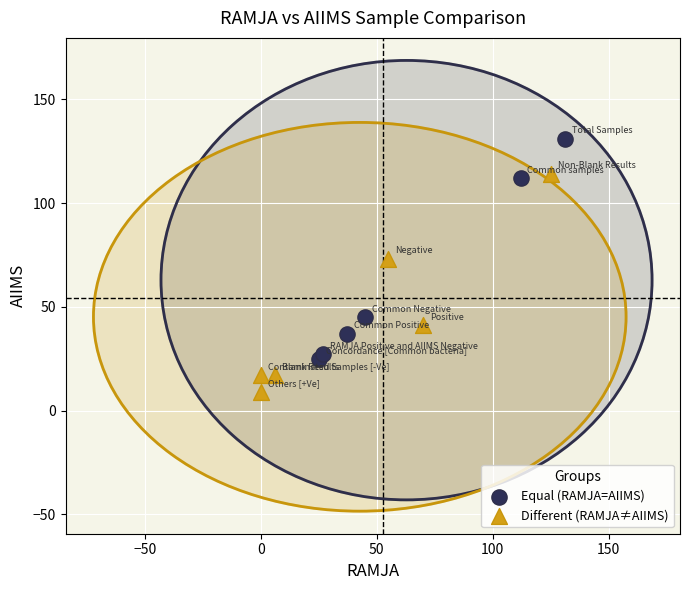

Which series contains the highest Y value?

Equal (RAMJA=AIIMS)